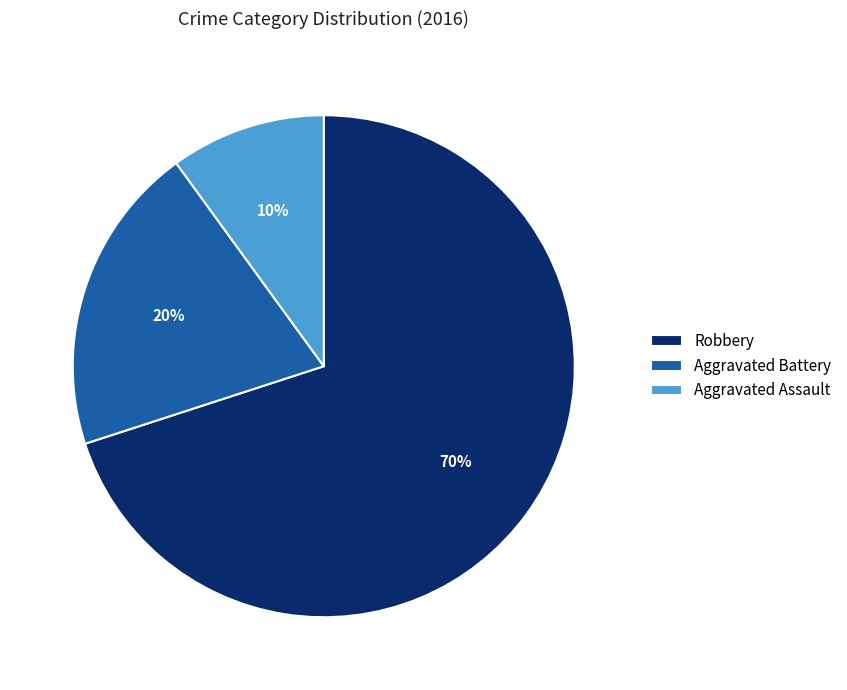

Which slice is the largest?

Robbery